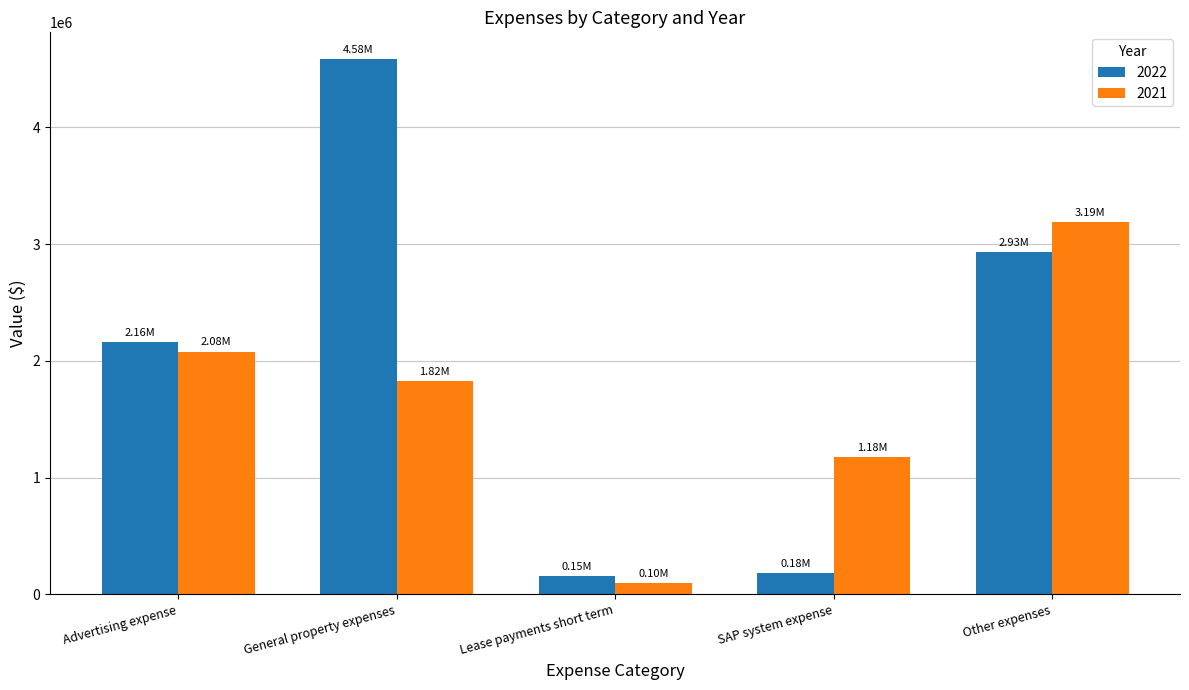

What is the maximum value shown in the chart?

4584595